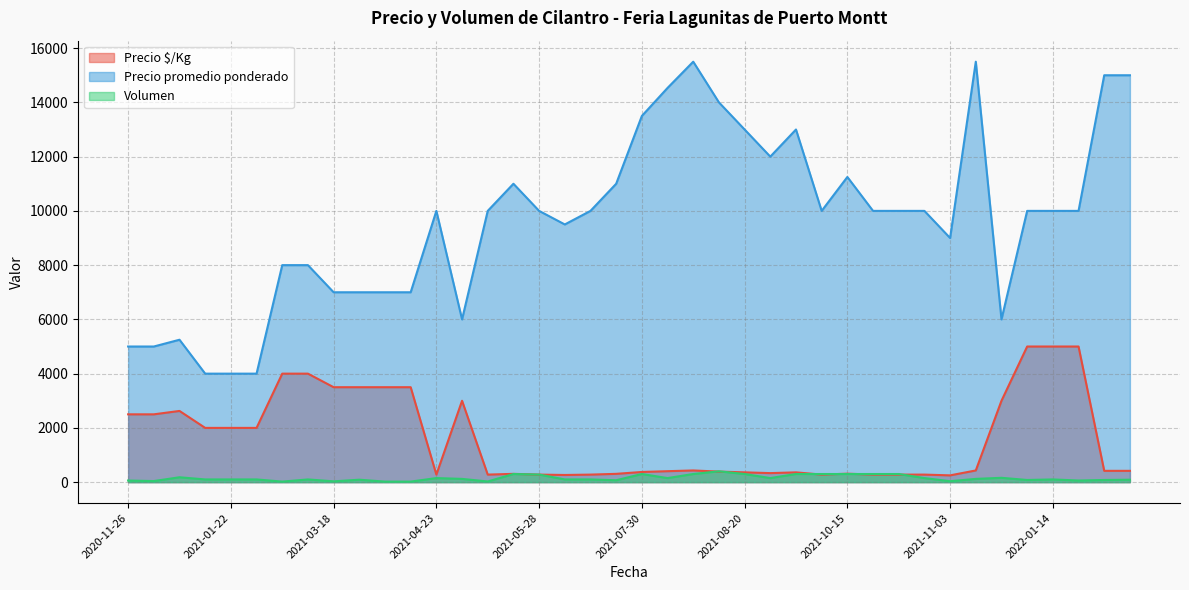

Reading left to right, list all the values displayed in this chart.

Precio $/Kg: 2021-03-19=3500	2022-02-07=417	2021-05-05=278	2021-09-24=361	2021-10-19=278	2021-10-28=278	2021-08-17=389	2021-01-19=2000	2021-07-30=375	2021-12-21=3000	2021-03-29=3500	2021-03-12=4000	2021-05-28=278	2021-08-20=361	2021-07-12=306	2020-12-03=2500	2021-11-03=250	2021-11-25=431	2021-10-22=278	2021-09-09=333	2021-10-12=278	2021-08-02=404	2021-05-11=306	2021-06-24=278	2022-01-24=5000	2022-01-14=5000	2021-06-17=264	2021-02-12=2000	2022-01-10=5000	2021-03-18=3500	2021-08-06=431	2022-02-10=417	2021-04-07=3500	2021-10-15=312	2020-11-26=2500	2020-12-04=2625	2021-04-23=278	2021-04-23=3000	2021-03-11=4000	2021-01-22=2000
Precio promedio ponderado: 2021-03-19=7000	2022-02-07=15000	2021-05-05=10000	2021-09-24=13000	2021-10-19=10000	2021-10-28=10000	2021-08-17=14000	2021-01-19=4000	2021-07-30=13500	2021-12-21=6000	2021-03-29=7000	2021-03-12=8000	2021-05-28=10000	2021-08-20=13000	2021-07-12=11000	2020-12-03=5000	2021-11-03=9000	2021-11-25=15500	2021-10-22=10000	2021-09-09=12000	2021-10-12=10000	2021-08-02=14533	2021-05-11=11000	2021-06-24=10000	2022-01-24=10000	2022-01-14=10000	2021-06-17=9500	2021-02-12=4000	2022-01-10=10000	2021-03-18=7000	2021-08-06=15500	2022-02-10=15000	2021-04-07=7000	2021-10-15=11250	2020-11-26=5000	2020-12-04=5250	2021-04-23=10000	2021-04-23=6000	2021-03-11=8000	2021-01-22=4000
Volumen: 2021-03-19=90	2022-02-07=80	2021-05-05=25	2021-09-24=300	2021-10-19=300	2021-10-28=150	2021-08-17=400	2021-01-19=100	2021-07-30=300	2021-12-21=160	2021-03-29=20	2021-03-12=100	2021-05-28=280	2021-08-20=300	2021-07-12=70	2020-12-03=40	2021-11-03=35	2021-11-25=120	2021-10-22=300	2021-09-09=150	2021-10-12=300	2021-08-02=150	2021-05-11=300	2021-06-24=100	2022-01-24=60	2022-01-14=100	2021-06-17=100	2021-02-12=100	2022-01-10=80	2021-03-18=30	2021-08-06=300	2022-02-10=90	2021-04-07=20	2021-10-15=300	2020-11-26=60	2020-12-04=180	2021-04-23=150	2021-04-23=120	2021-03-11=20	2021-01-22=100